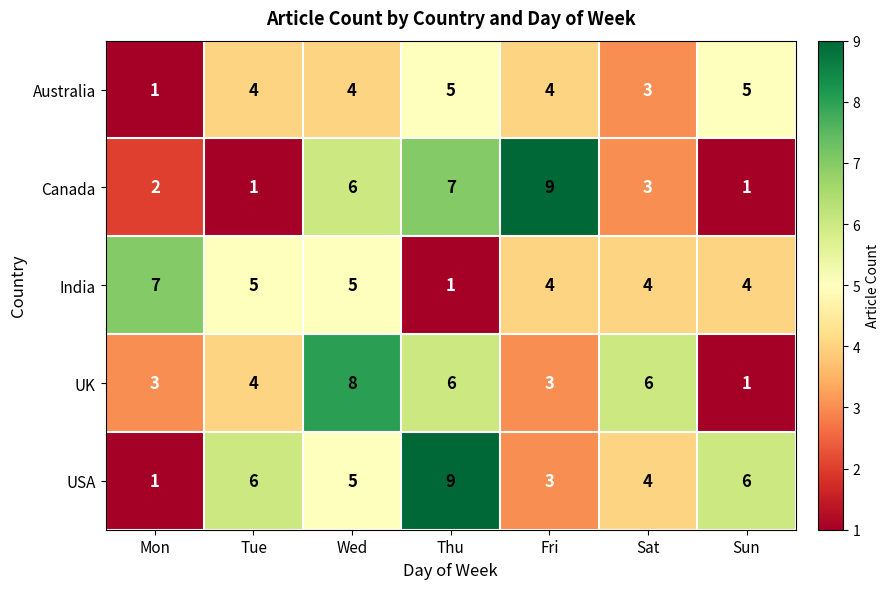

What is the difference between the highest and lowest values at Mon?

6